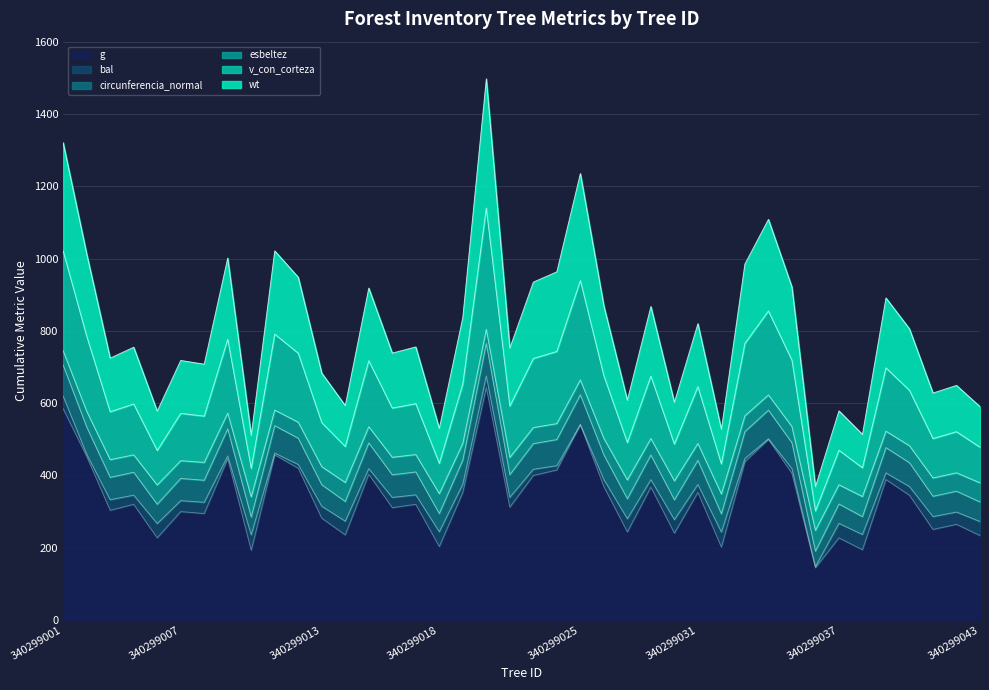

What is the highest value of the g series?

643.1